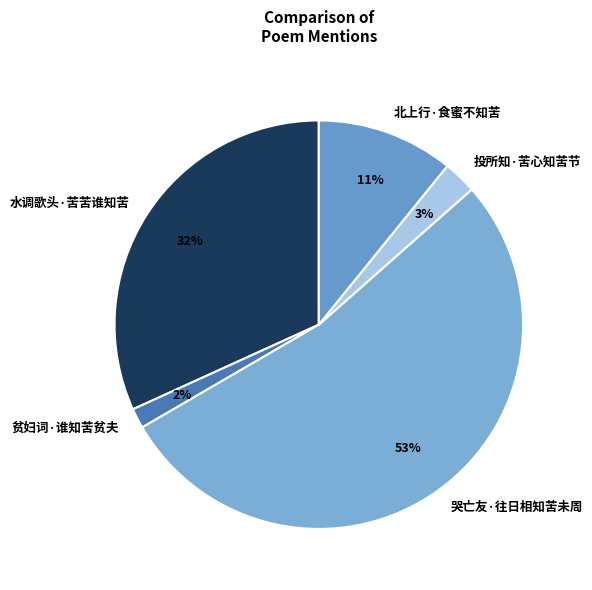

Which category has the smallest portion of the pie?

贫妇词·谁知苦贫夫